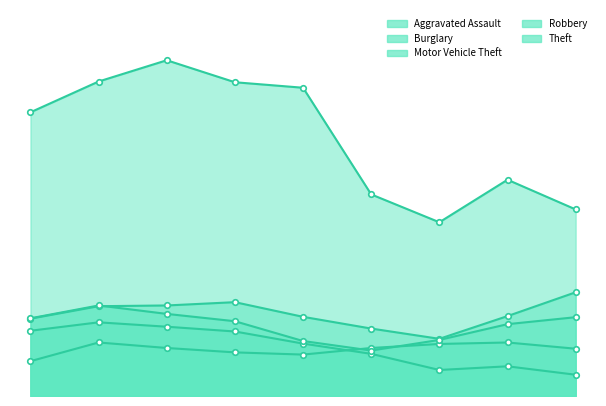

What is the greatest value displayed?

916